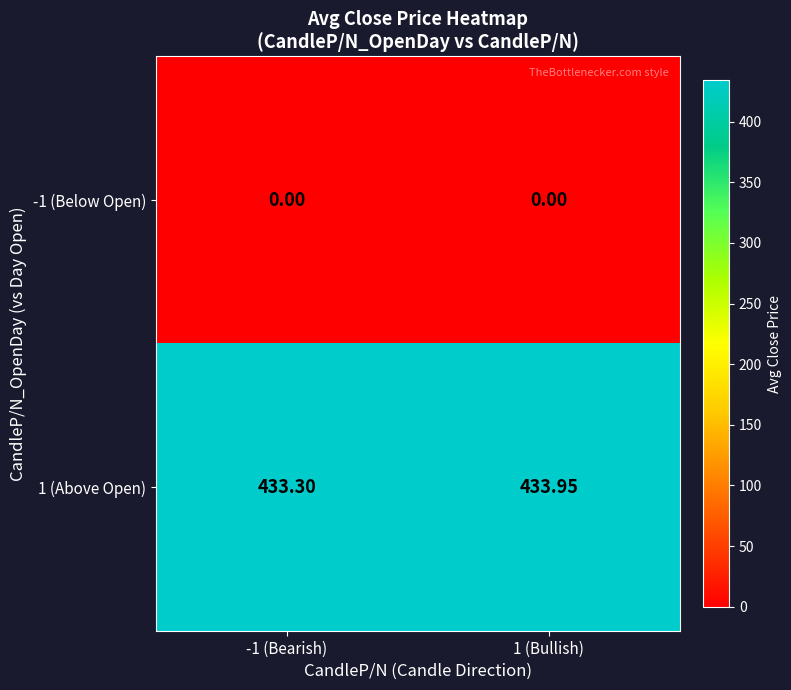

Count the number of data series in this chart.

2